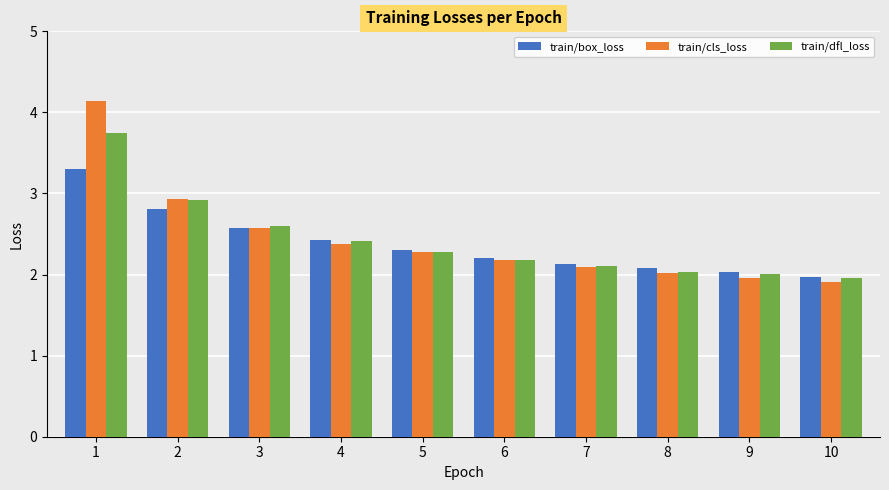

What is the total value across all series at 4?

7.2